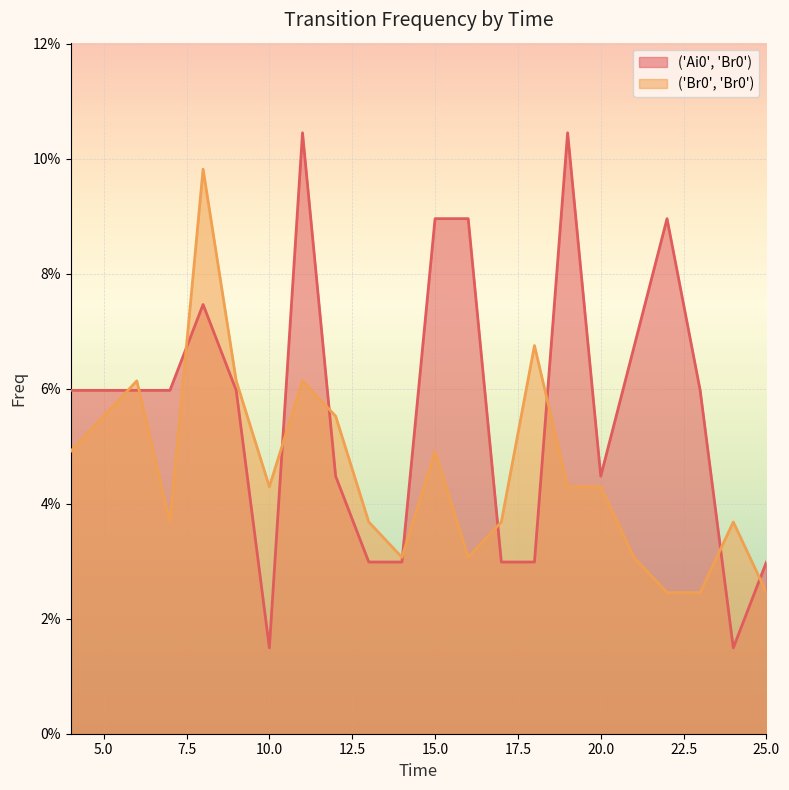

Does the chart display data point markers on the line(s)?

No